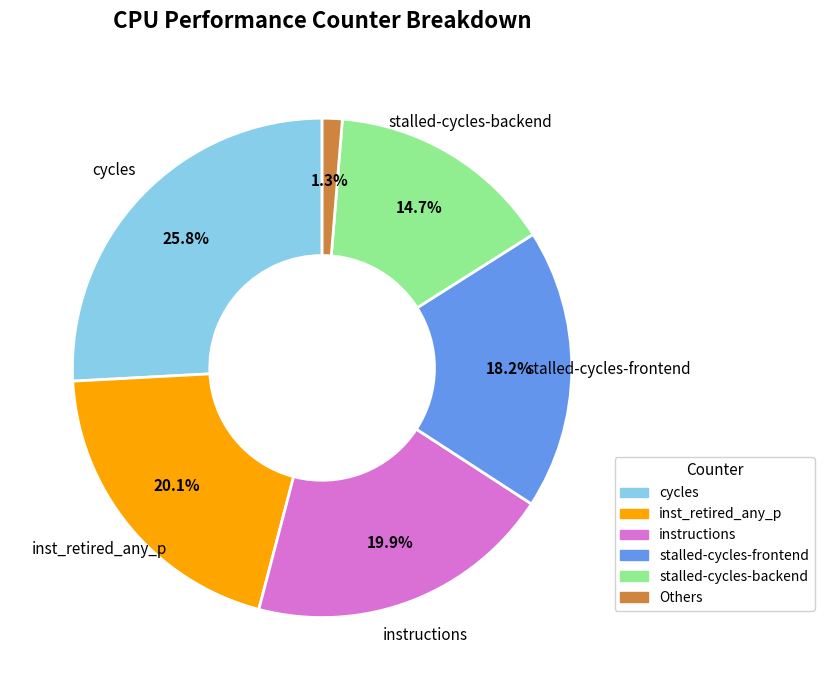

Does any single category account for the majority?

No